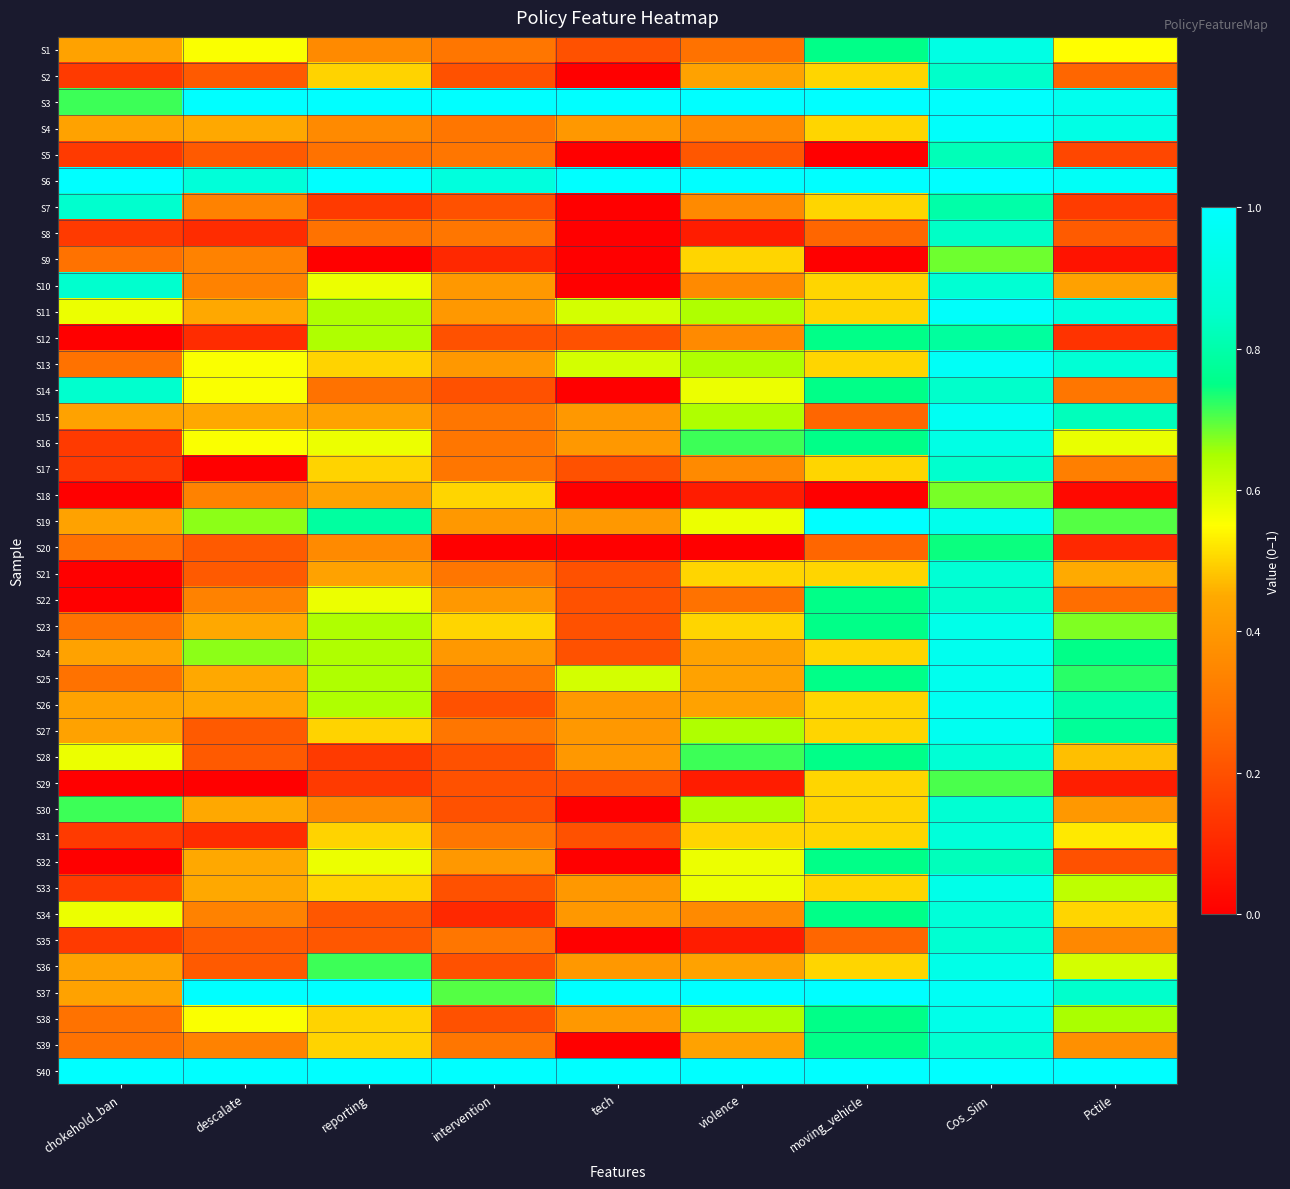

What is the greatest value displayed?

1.0